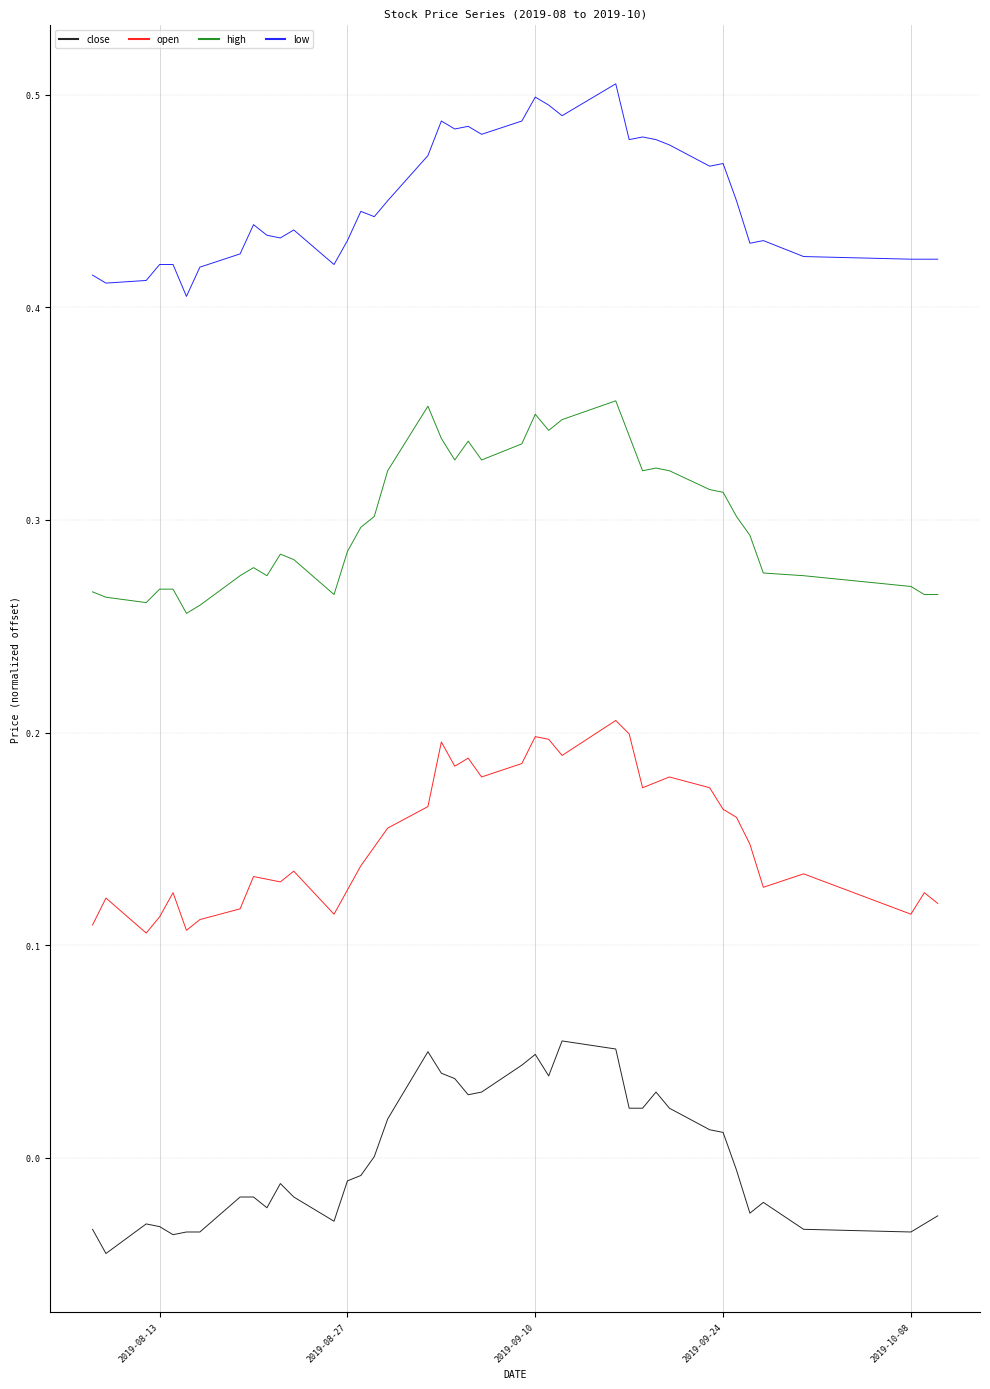

True or false: close and open intersect in this chart.

False